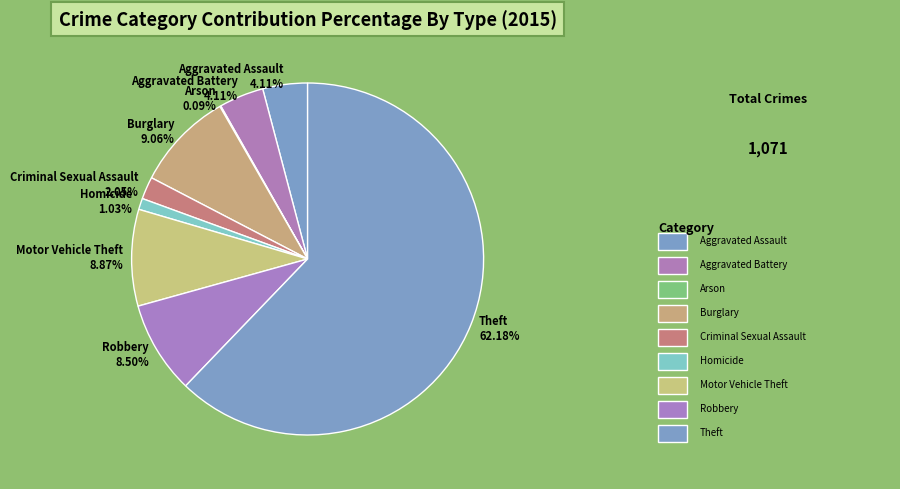

Rank the categories by value from lowest to highest.

Arson, Homicide, Criminal Sexual Assault, Aggravated Assault, Aggravated Battery, Robbery, Motor Vehicle Theft, Burglary, Theft